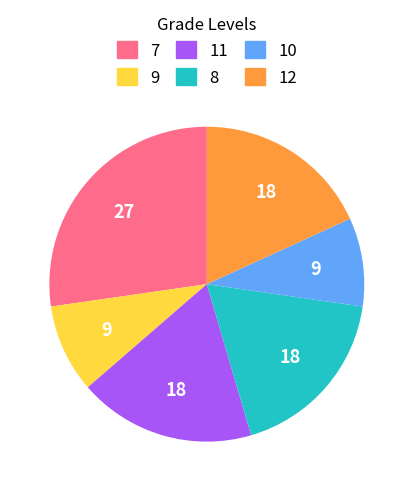

How many segments does this pie chart have?

6